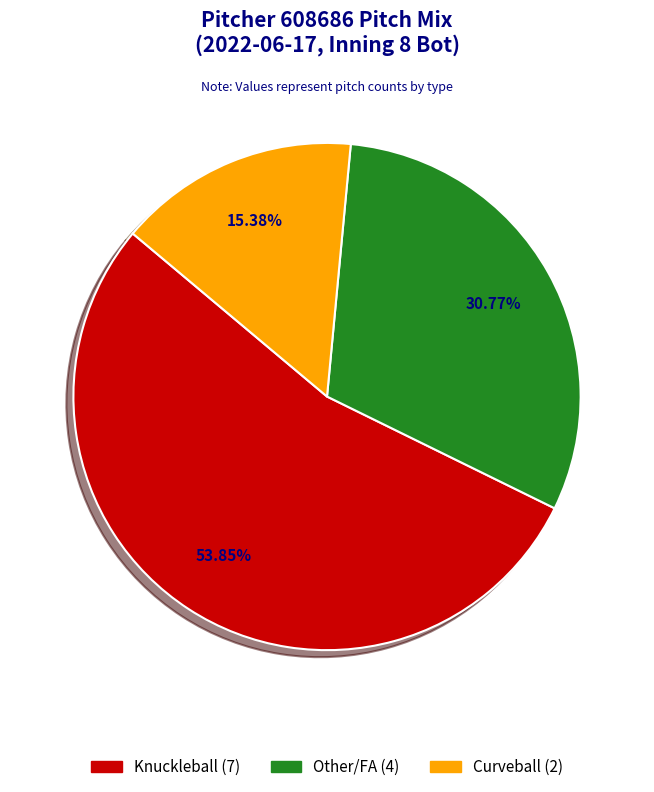

Is there a majority slice in this chart?

Yes